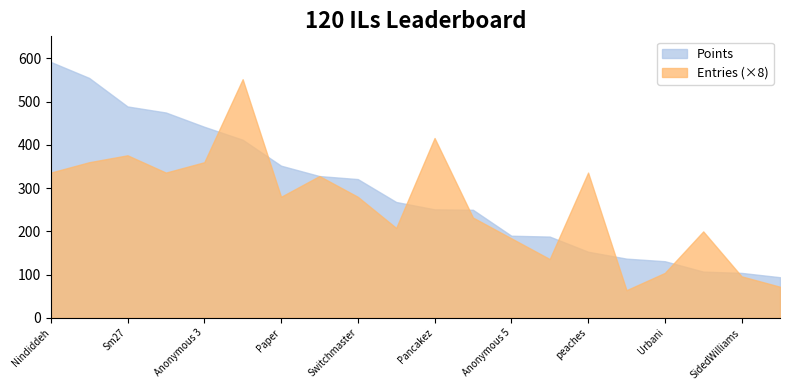

What is the spread (max minus min) of values at Nindiddeh?

256